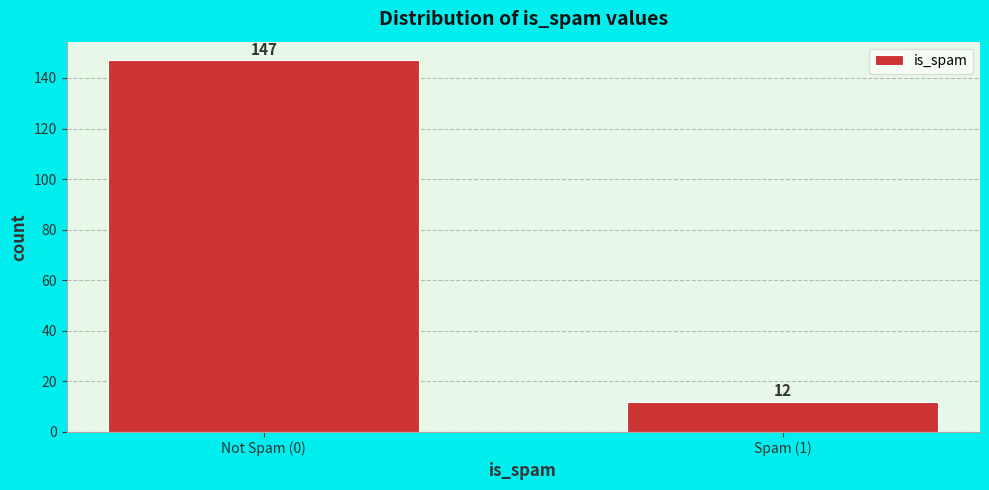

Reading left to right, what are all the values shown in this chart?

147	12